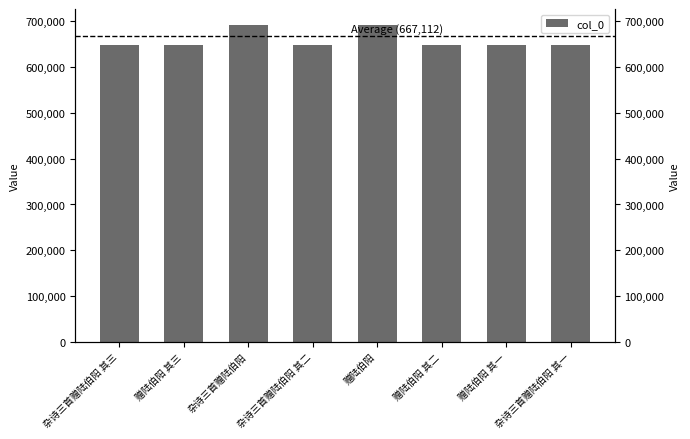

What is the label of the 1st bar from the left?

杂诗三首赠陆伯阳 其三